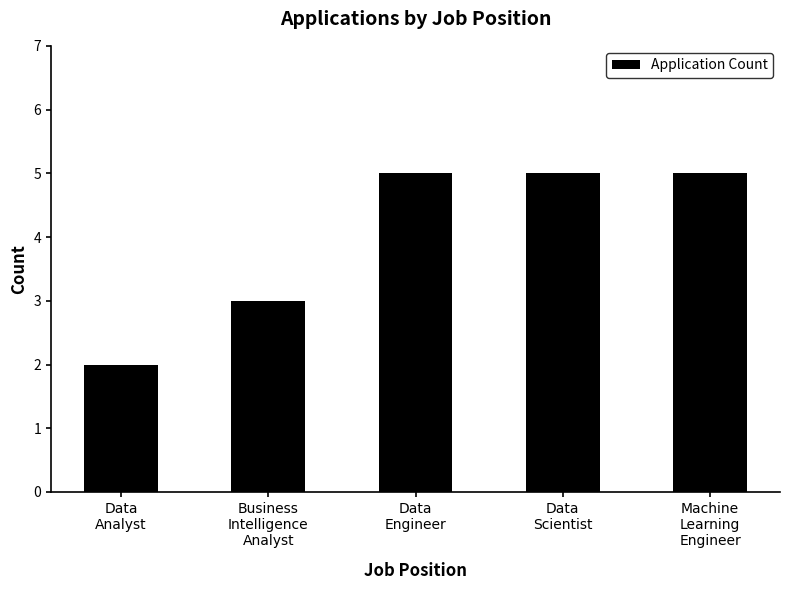

What position from the right is Machine
Learning
Engineer?

1